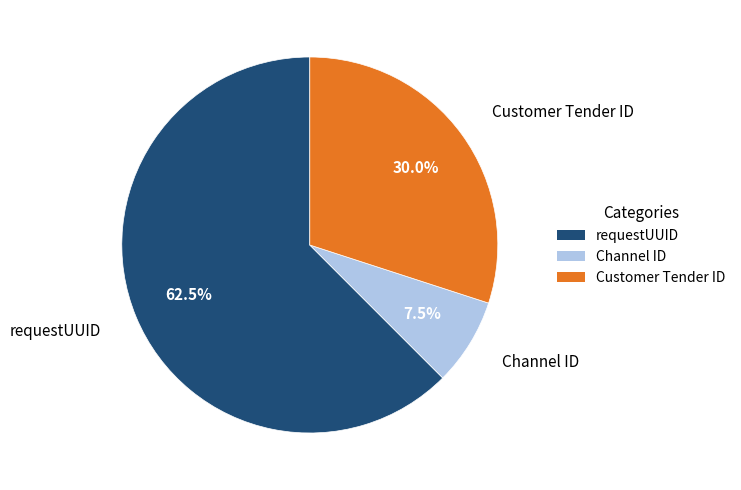

To the nearest percent, what is the difference between the largest and smallest slice percentages?

55%